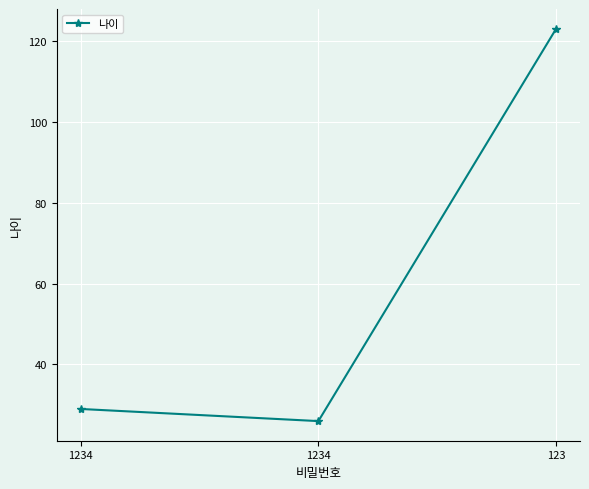

How many lines are shown in the chart?

1